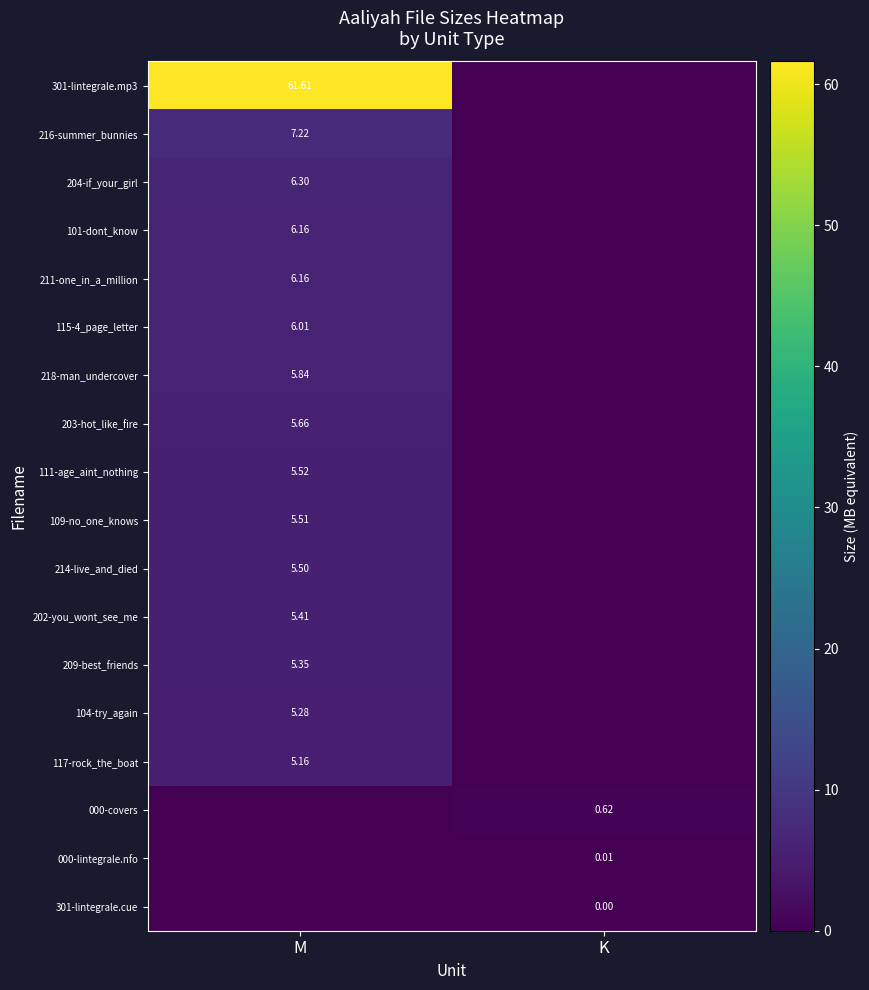

At which label is 218-man_undercover closest to 2?

K